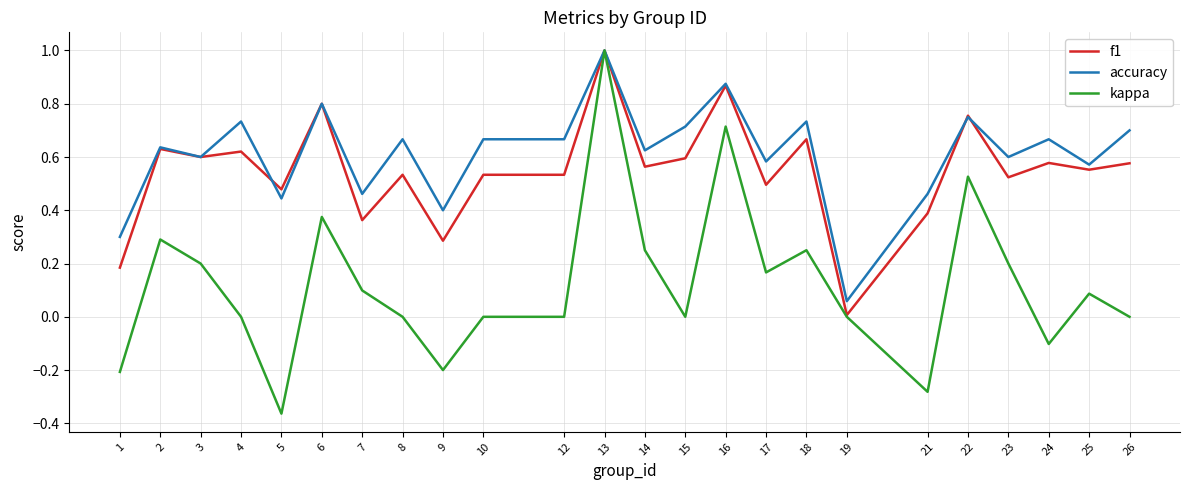

The accuracy series shows 1.1 at 10. True or false?

False